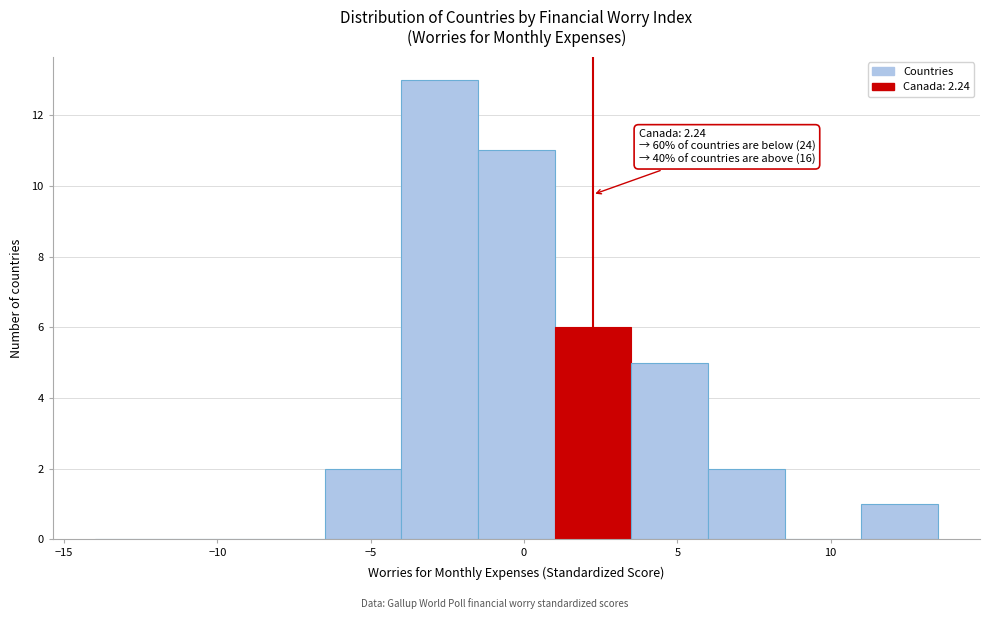

Which range on the x-axis has the tallest bar?

-4.0 to -1.5